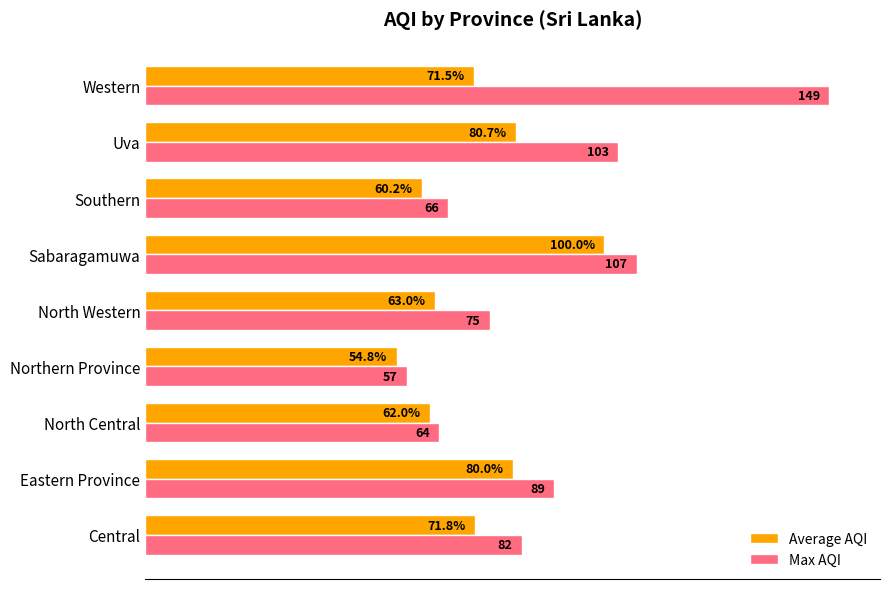

Rank the categories by Max AQI value from lowest to highest.

Northern Province, North Central, Southern, North Western, Central, Eastern Province, Uva, Sabaragamuwa, Western